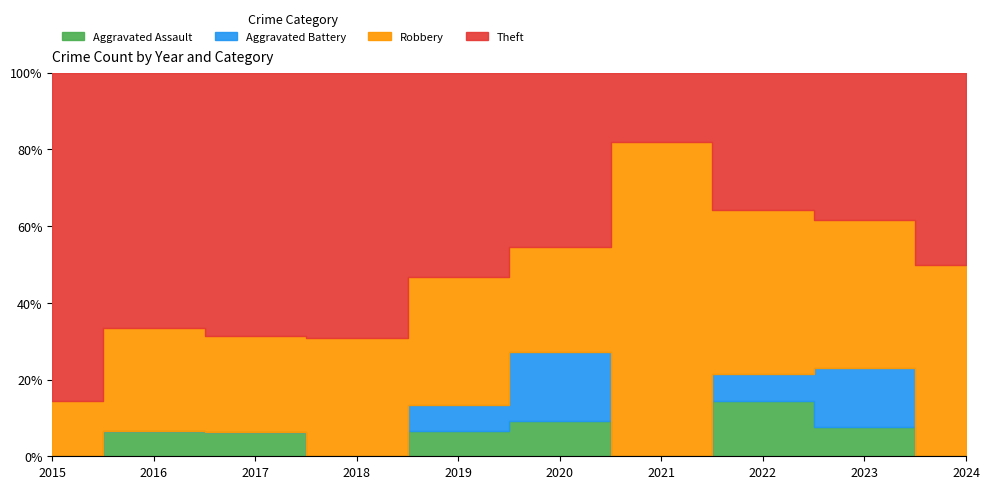

True or false: Robbery and Aggravated Battery cross at least once.

False